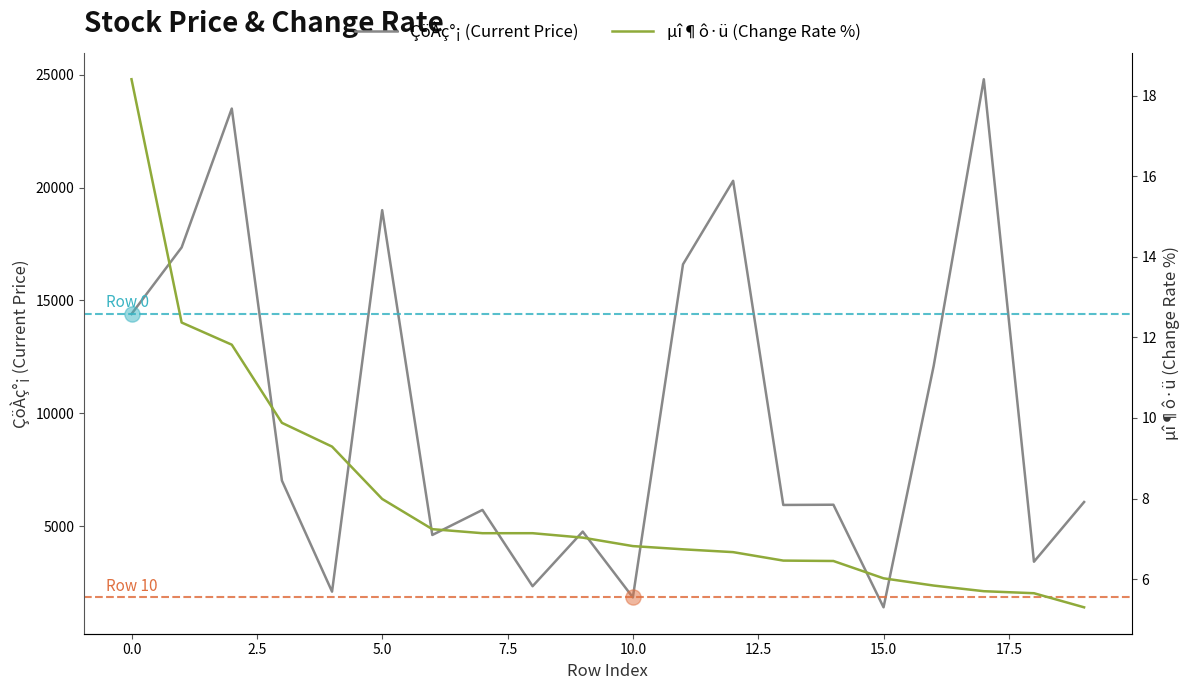

Is the value of µî¶ô·ü at 15.0 greater than the value of ÇöÀç°¡ at 0.0?

No